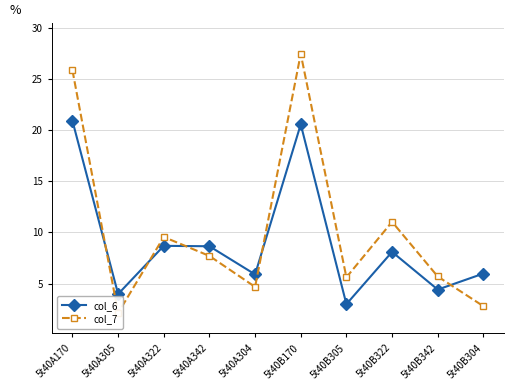

Is the value of col_6 at 5t40A305 greater than the value of col_7 at 5t40B322?

No